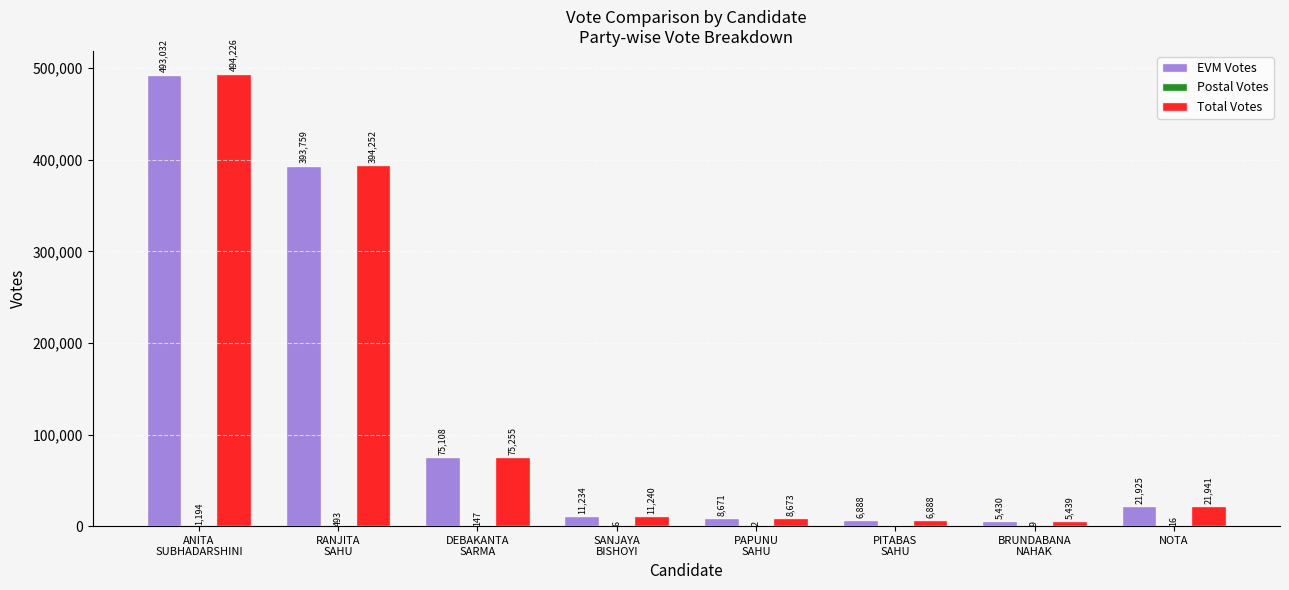

What is the greatest value displayed?

494226